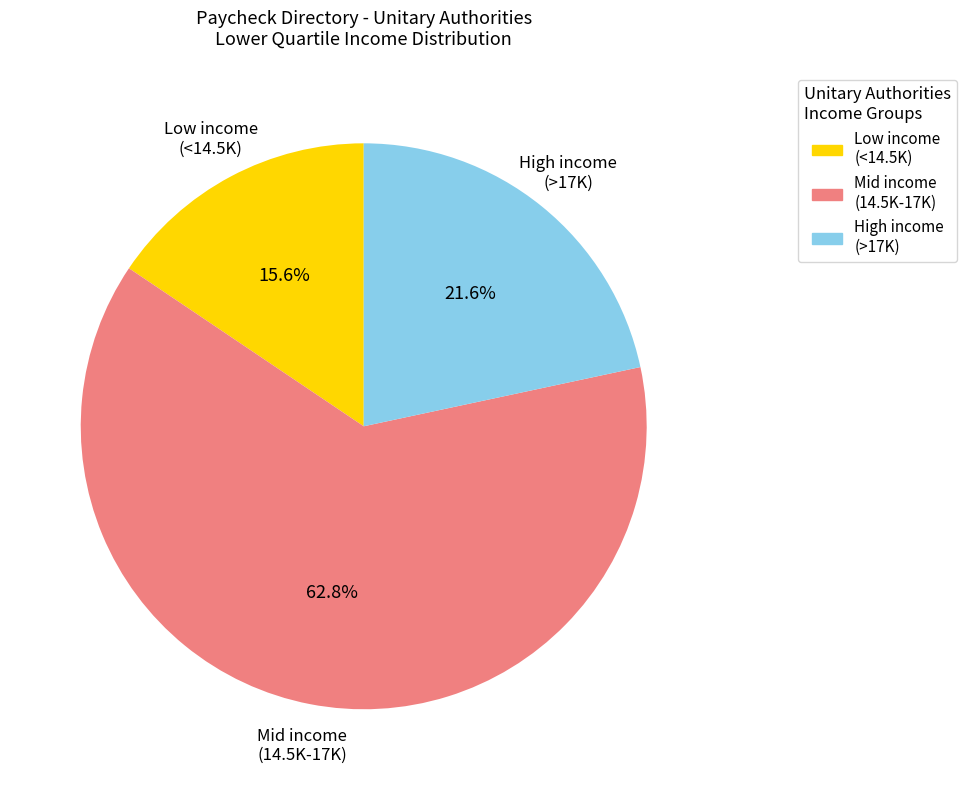

How many slices are in this pie chart?

3